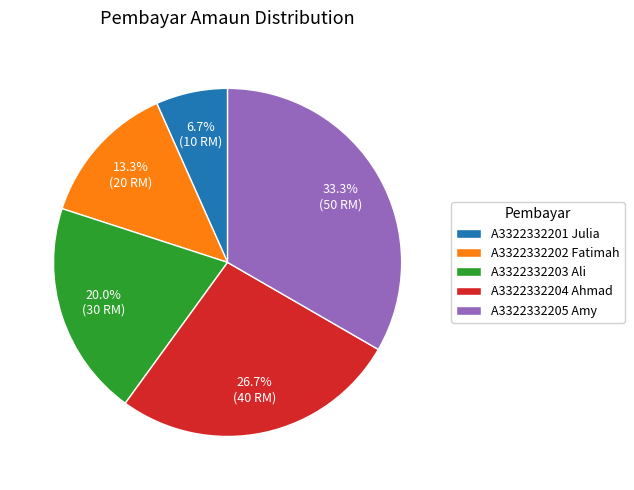

Is it true that A3322332205 Amy is 33% of the pie?

True